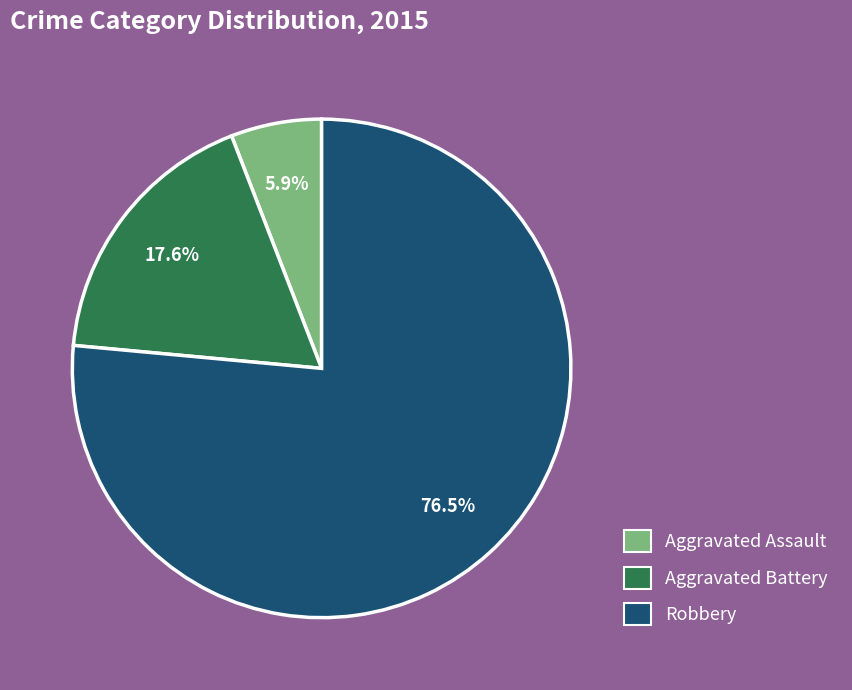

To the nearest percent, what is the average slice percentage?

33%